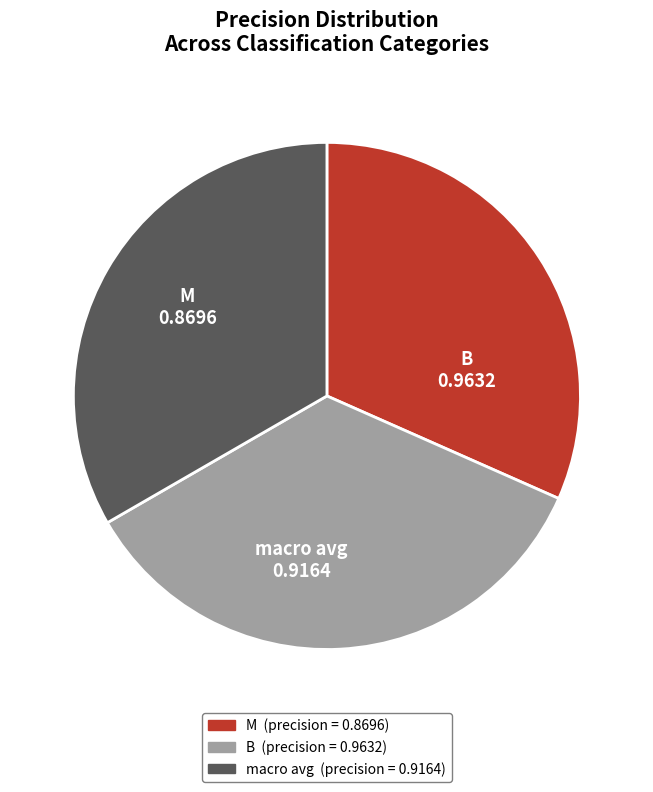

Between macro avg and B, which is larger?

B